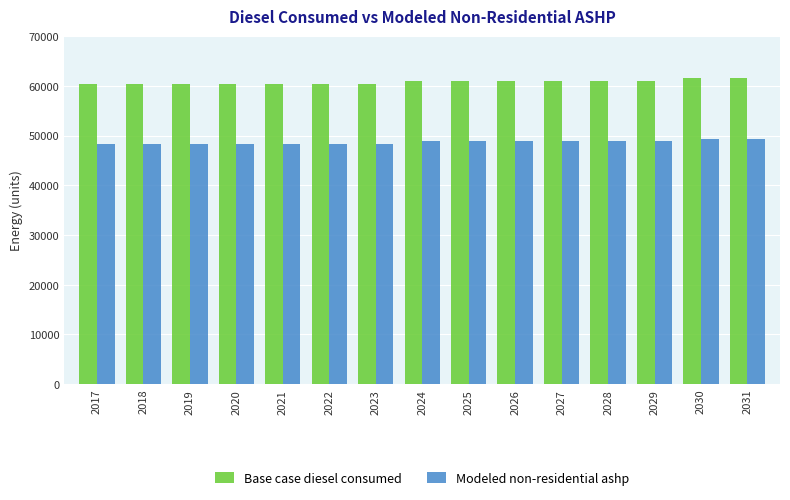

The value of Base case diesel consumed at 2021 is 41113.3. True or false?

False